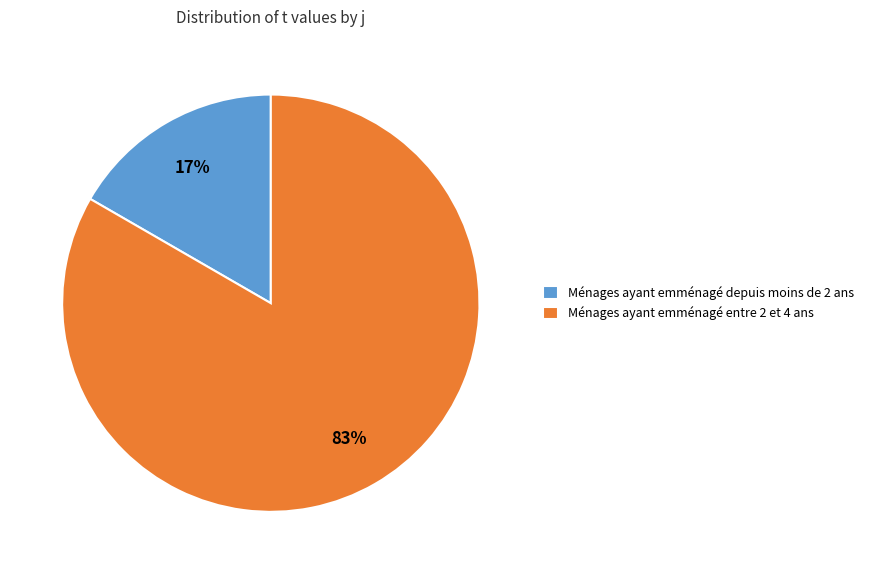

To the nearest percent, what percentage of the pie is Ménages ayant emménagé depuis moins de 2 ans?

17%